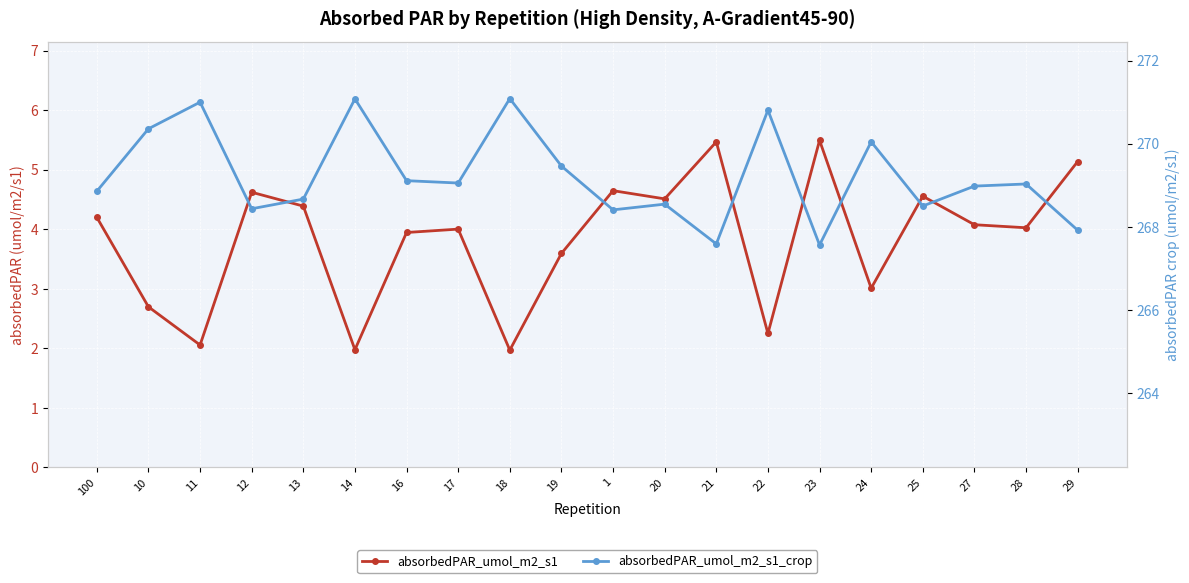

What is the sum of the absorbedPAR_umol_m2_s1_crop values at 11 and 16?

540.1